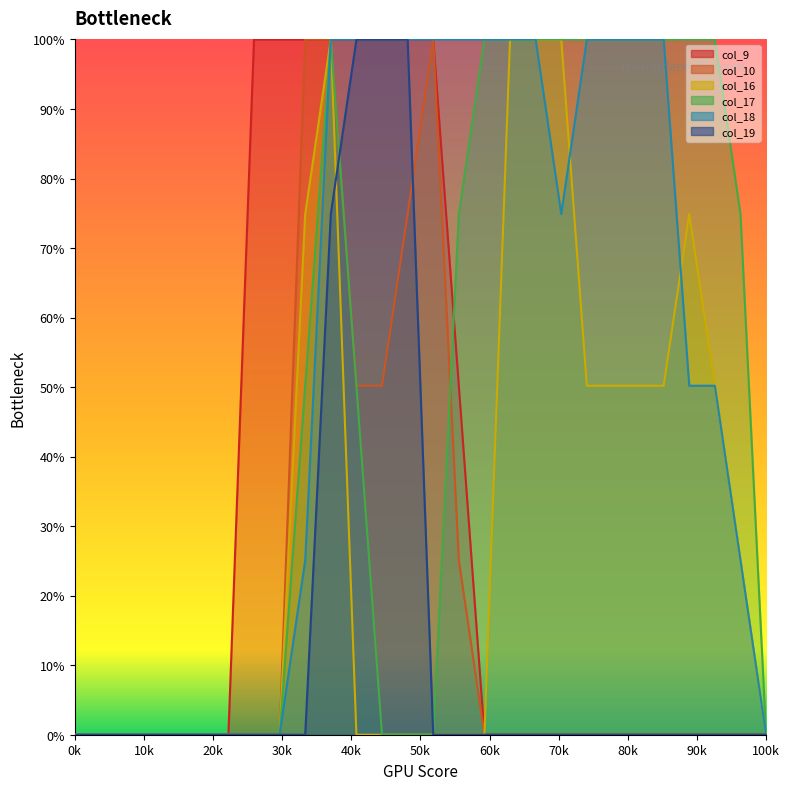

What is the average value of the col_17 series?

48.2